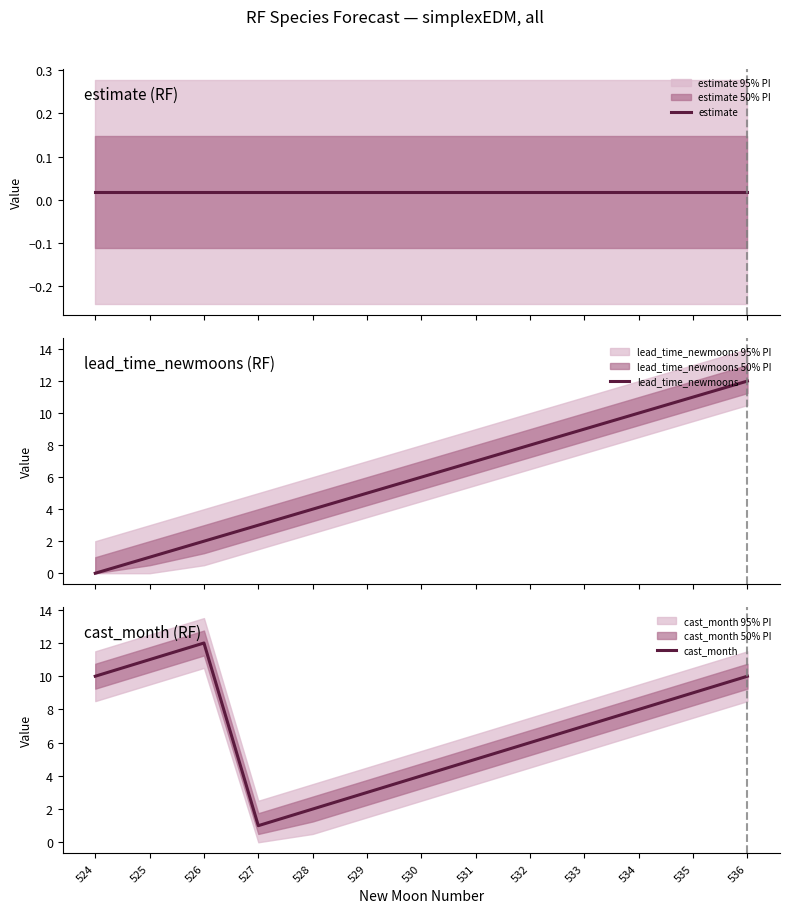

What is the difference between the highest and lowest values at 530?

6.0